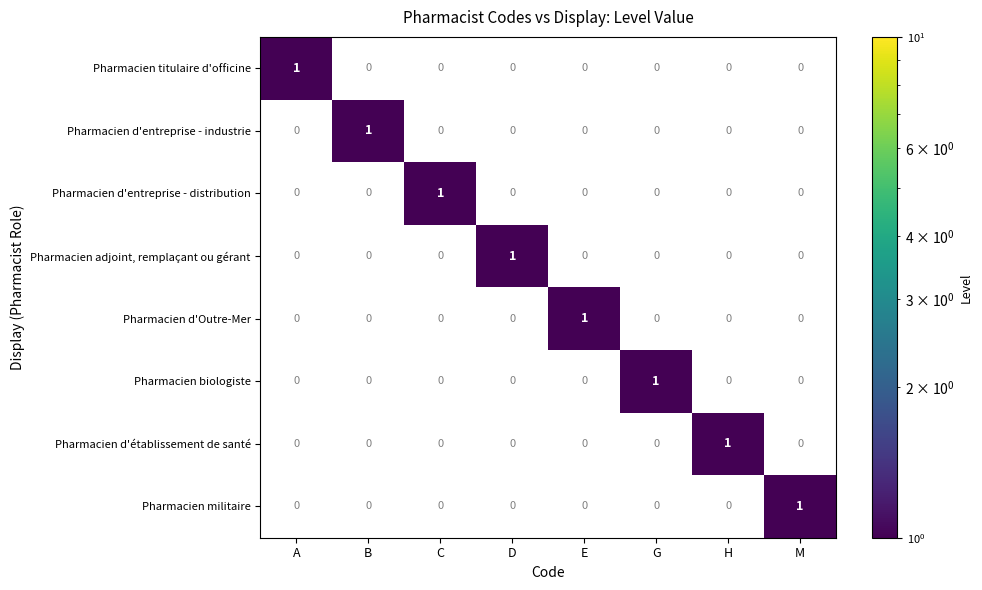

The value of Pharmacien titulaire d'officine at H is 1. True or false?

False